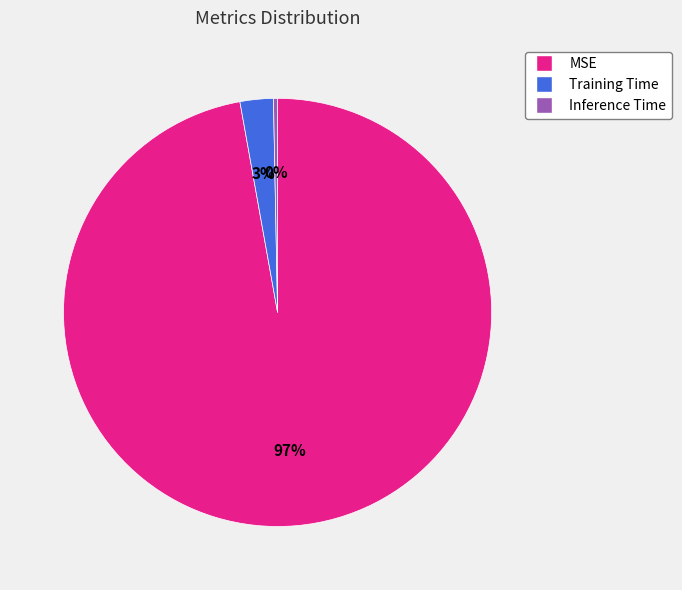

To the nearest percent, what is the average slice percentage?

33%